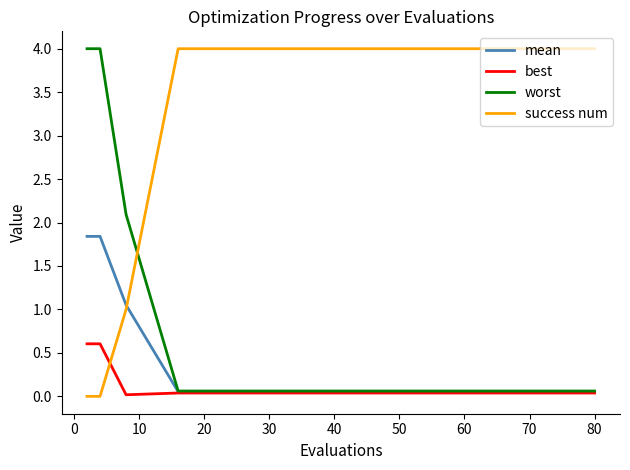

What is the maximum value for mean?

1.8